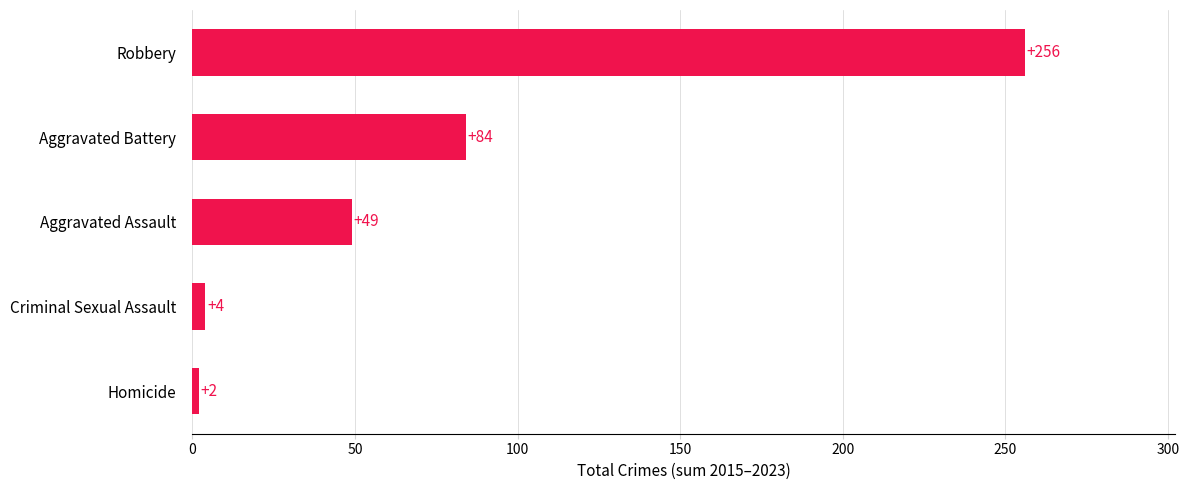

Rank the categories by value from lowest to highest.

Homicide, Criminal Sexual Assault, Aggravated Assault, Aggravated Battery, Robbery